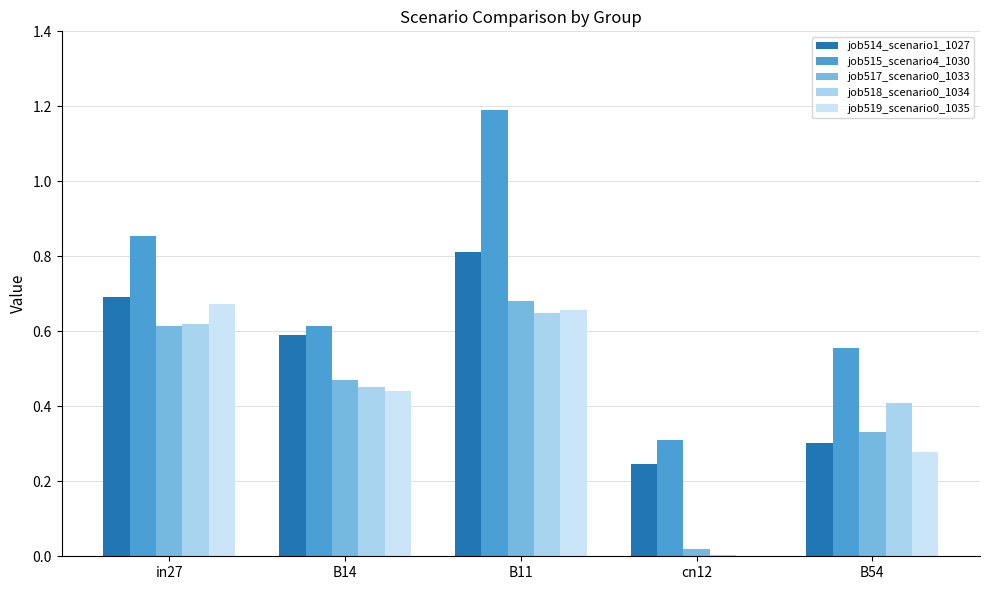

How many groups of bars are there?

5